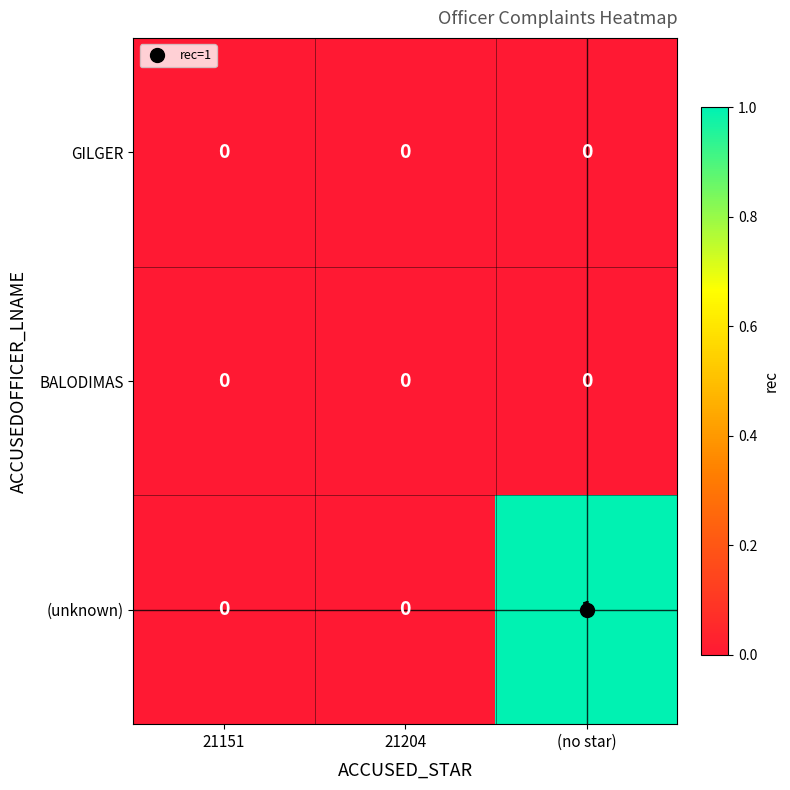

What is the greatest value displayed?

1